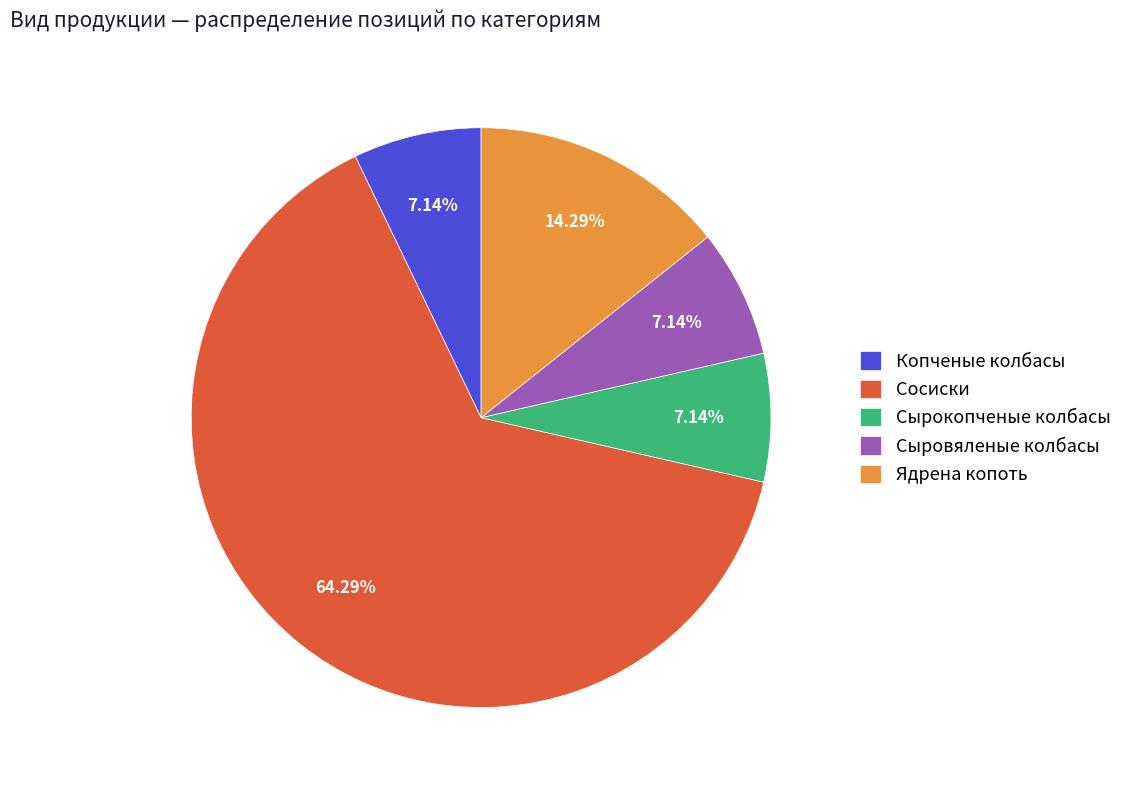

To the nearest percent, what is the difference between the largest and smallest slice percentages?

57%